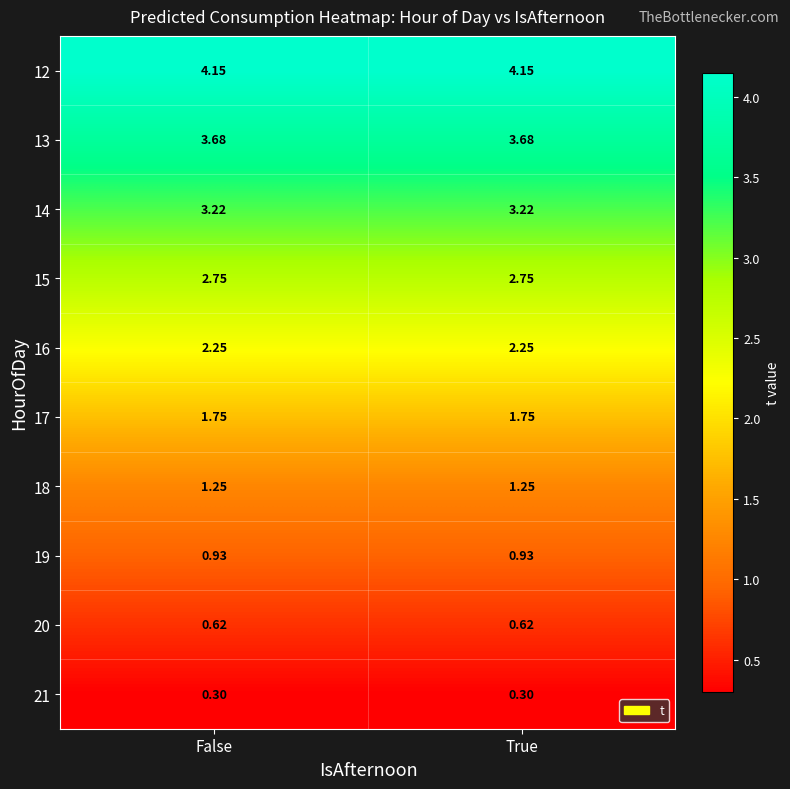

Rank the series at True from lowest to highest value.

21, 20, 19, 18, 17, 16, 15, 14, 13, 12